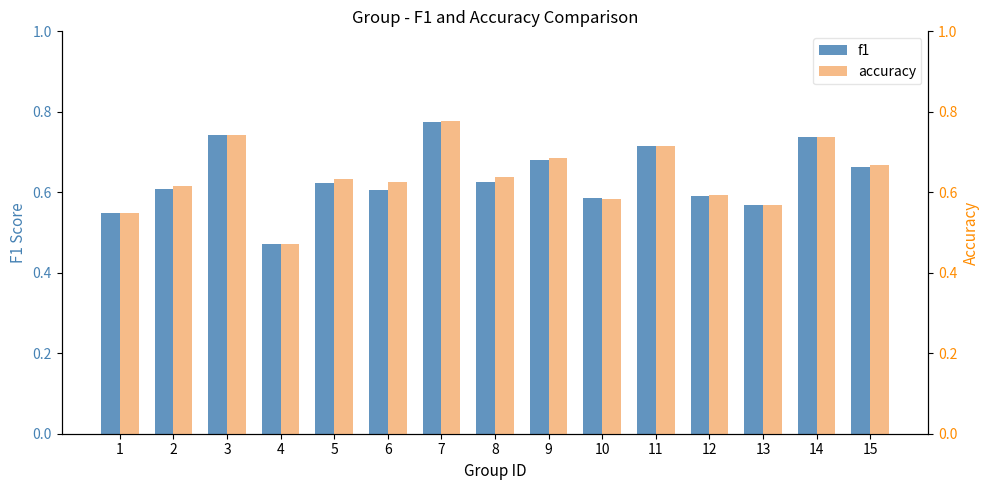

Reading left to right, list all the values displayed in this chart.

f1: 1=0.5	2=0.6	3=0.7	4=0.5	5=0.6	6=0.6	7=0.8	8=0.6	9=0.7	10=0.6	11=0.7	12=0.6	13=0.6	14=0.7	15=0.7
accuracy: 1=0.5	2=0.6	3=0.7	4=0.5	5=0.6	6=0.6	7=0.8	8=0.6	9=0.7	10=0.6	11=0.7	12=0.6	13=0.6	14=0.7	15=0.7